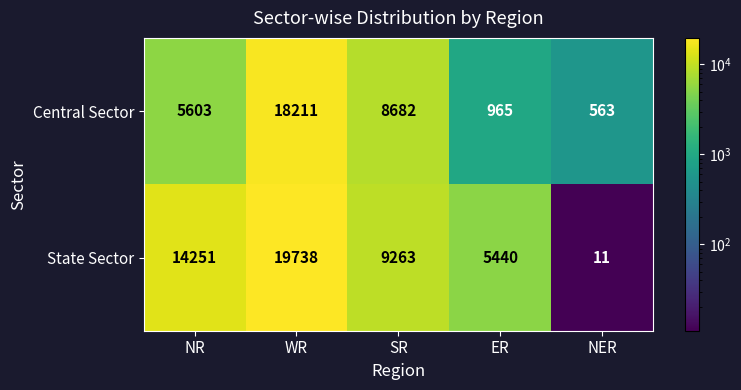

Which series has the largest total across all categories?

State Sector